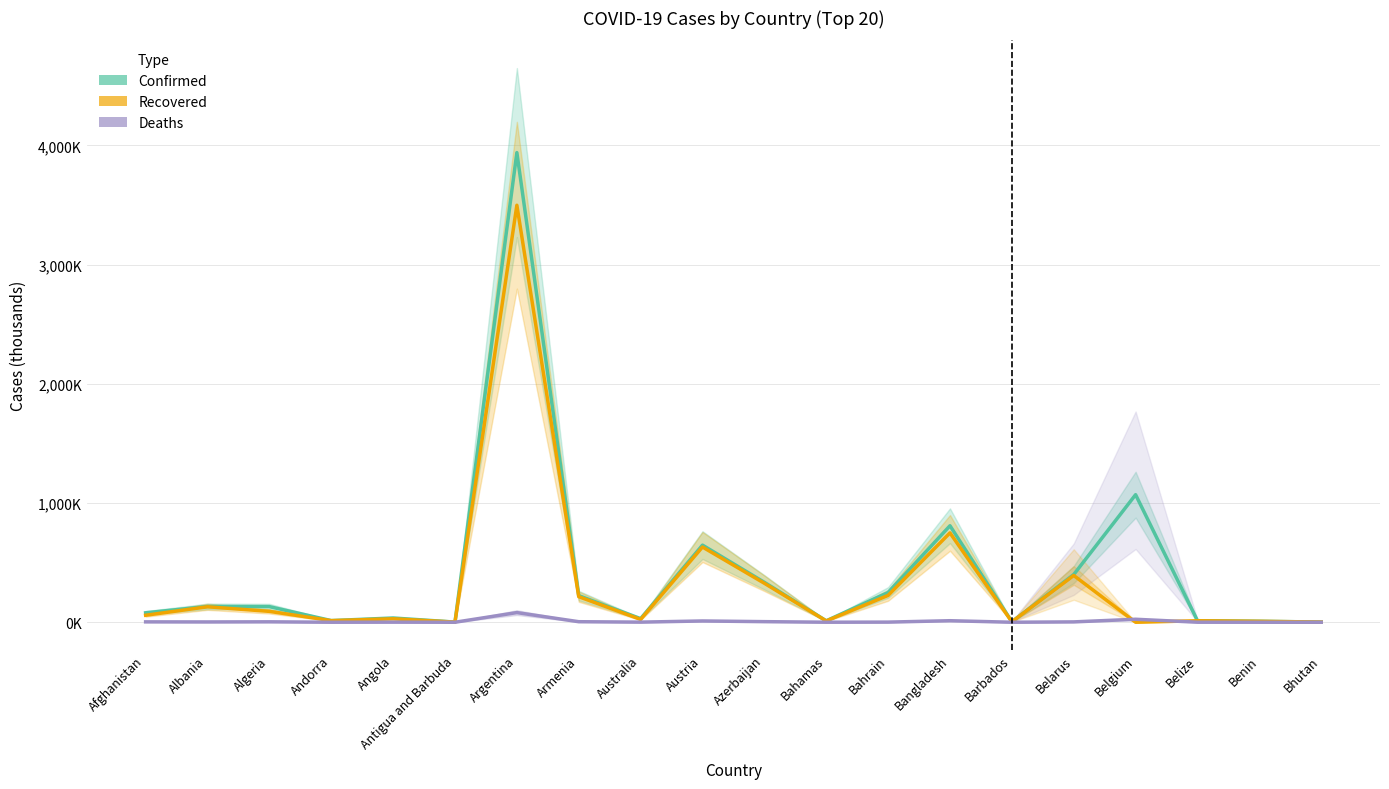

Reading right to left, extract all data points from this chart.

Confirmed: 1.7	8.1	12.9	1069.9	399.9	4.0	809.3	249.6	11.9	334.7	646.8	30.2	223.2	3939.0	1.3	35.6	13.8	131.0	132.4	79.2
Recovered: 1.4	7.9	12.4	0.0	392.4	3.9	749.4	225.2	10.9	326.9	630.9	23.6	214.4	3497.5	1.2	28.9	13.5	91.2	129.7	58.6
Deaths: 0.0	0.1	0.3	25.0	2.9	0.0	12.8	1.1	0.2	4.9	10.6	0.9	4.5	80.9	0.0	0.8	0.1	3.5	2.5	3.1